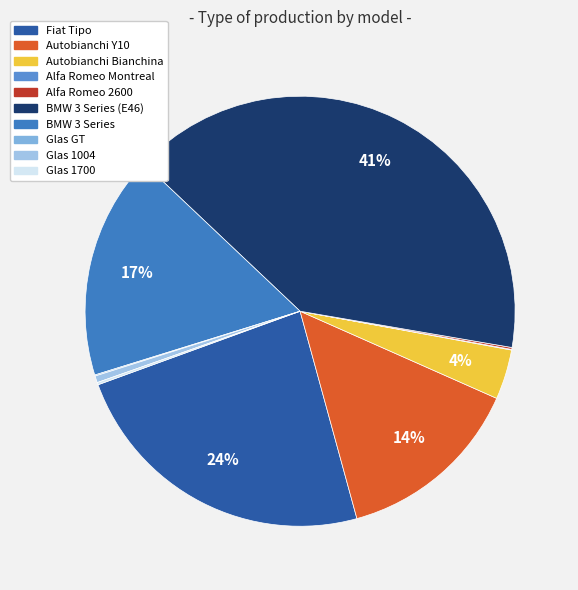

Between Glas 1700 and Autobianchi Y10, which is larger?

Autobianchi Y10